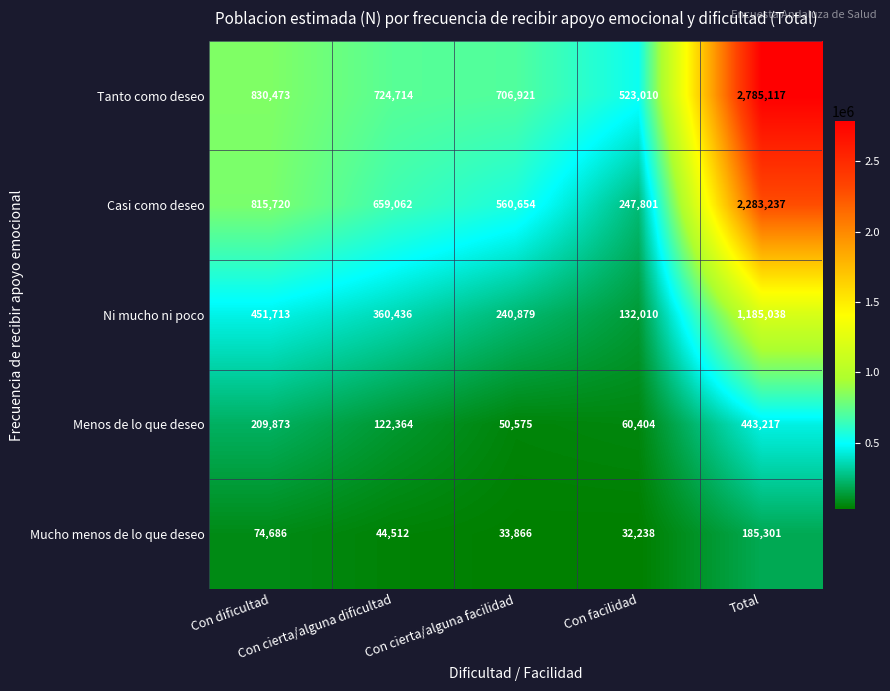

Which series has the largest range (max minus min)?

Tanto como deseo